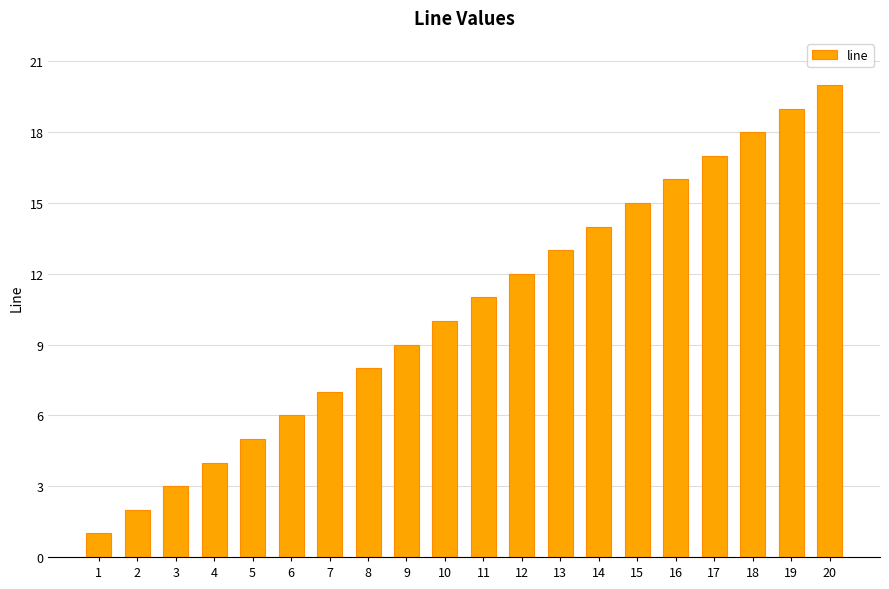

What is the value of the 5th bar from the left?

5